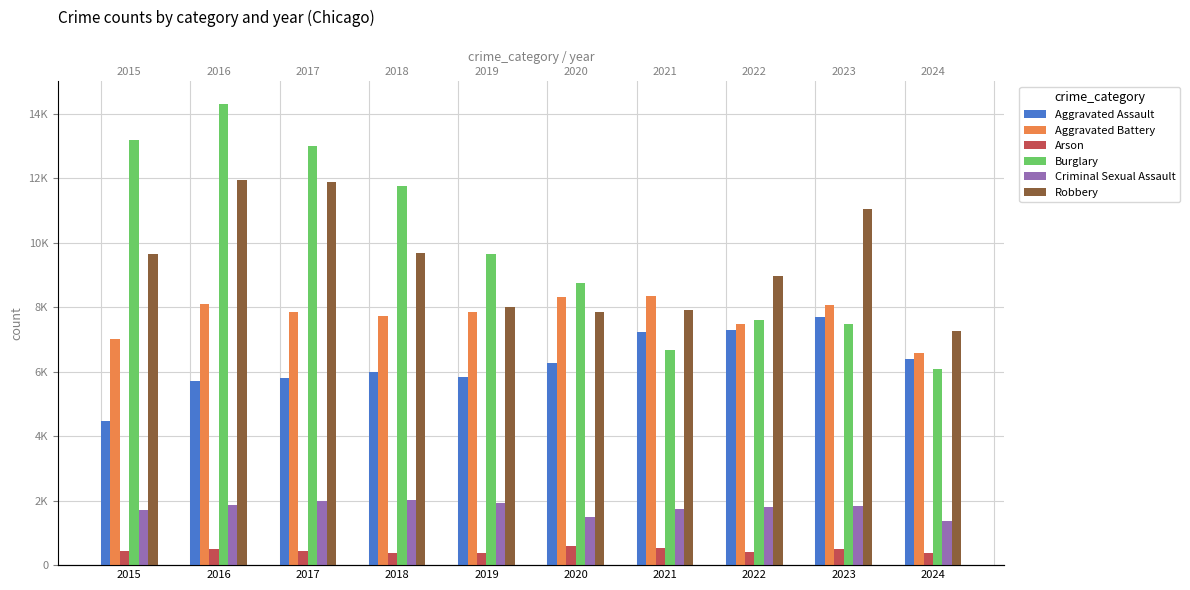

What is the difference between the maximum and minimum values in the Aggravated Assault series?

3230